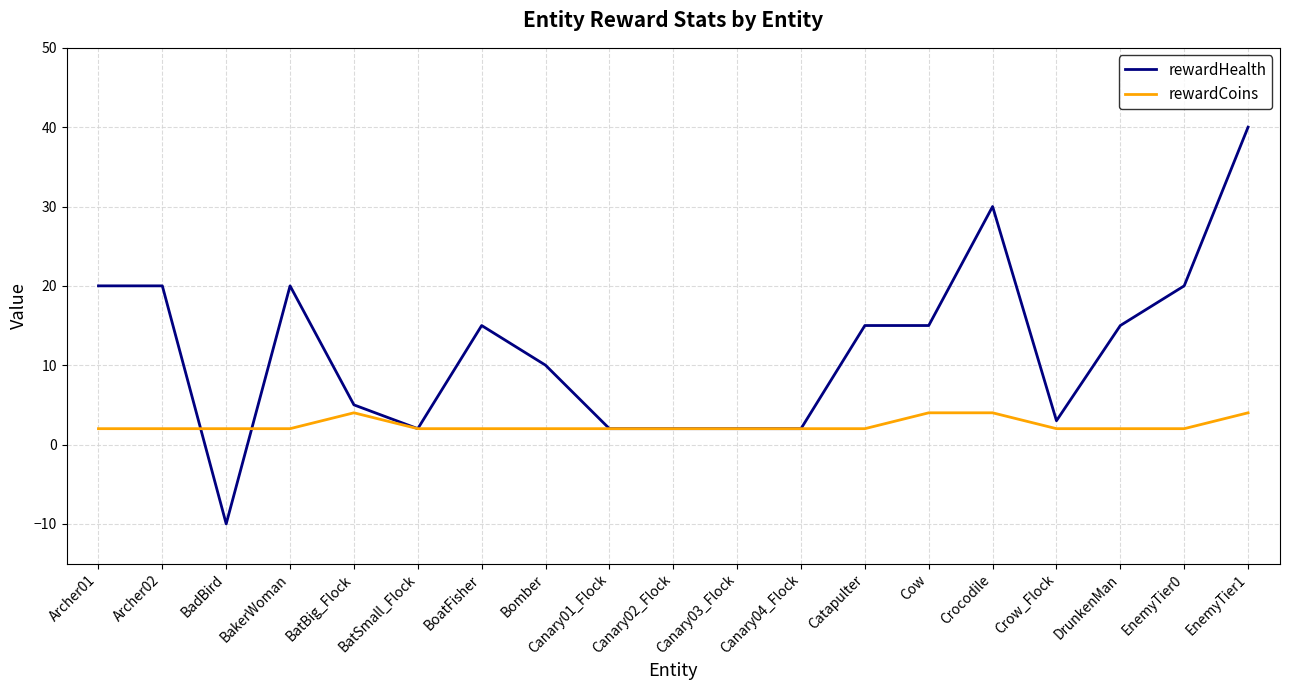

At how many categories does at least one series exceed 14?

10